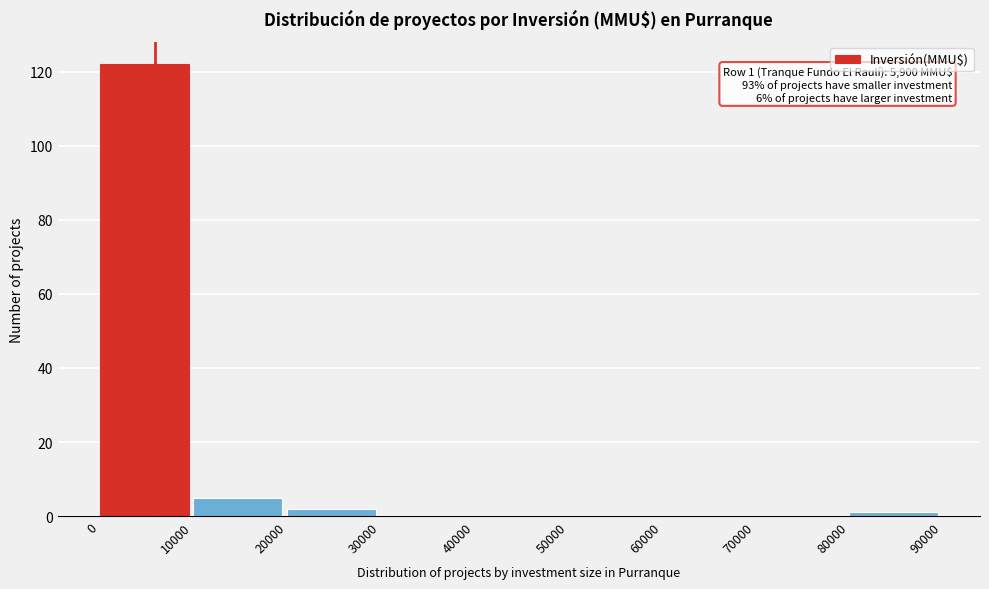

Which range on the x-axis has the tallest bar?

0 to 10000